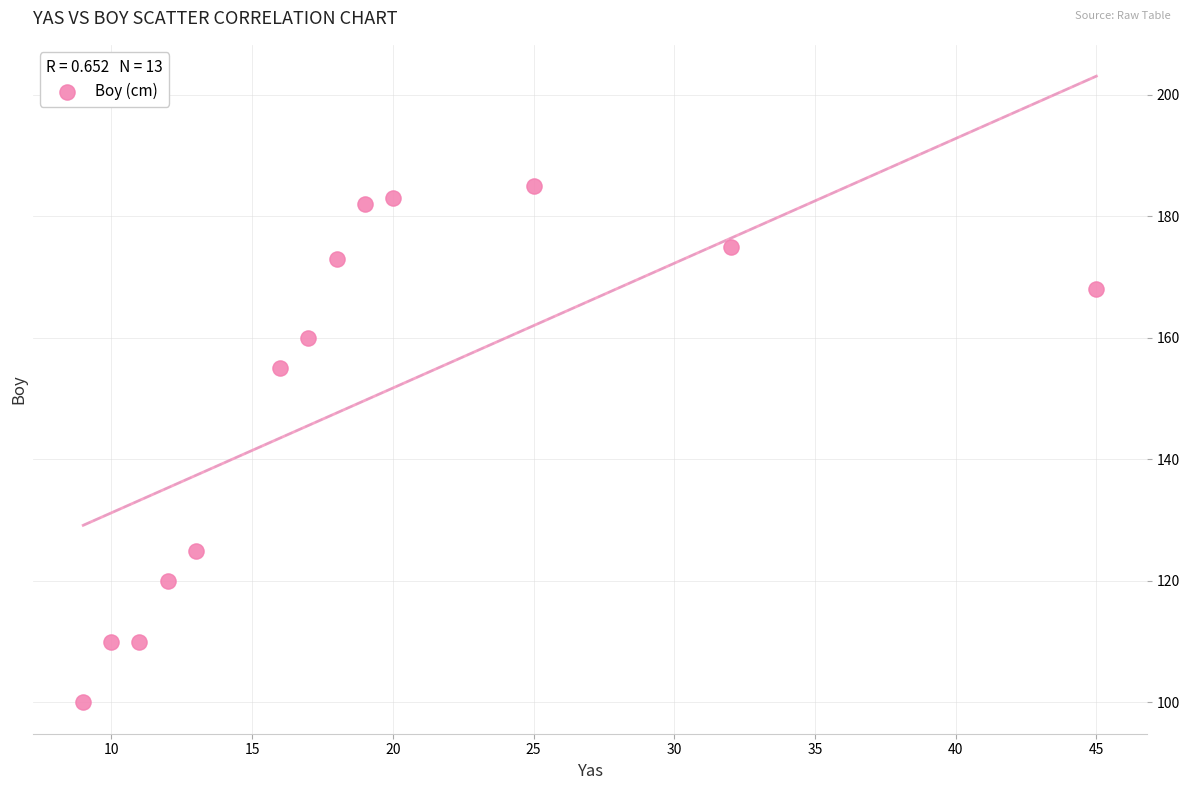

What is the range of Y values (max minus min)?

85